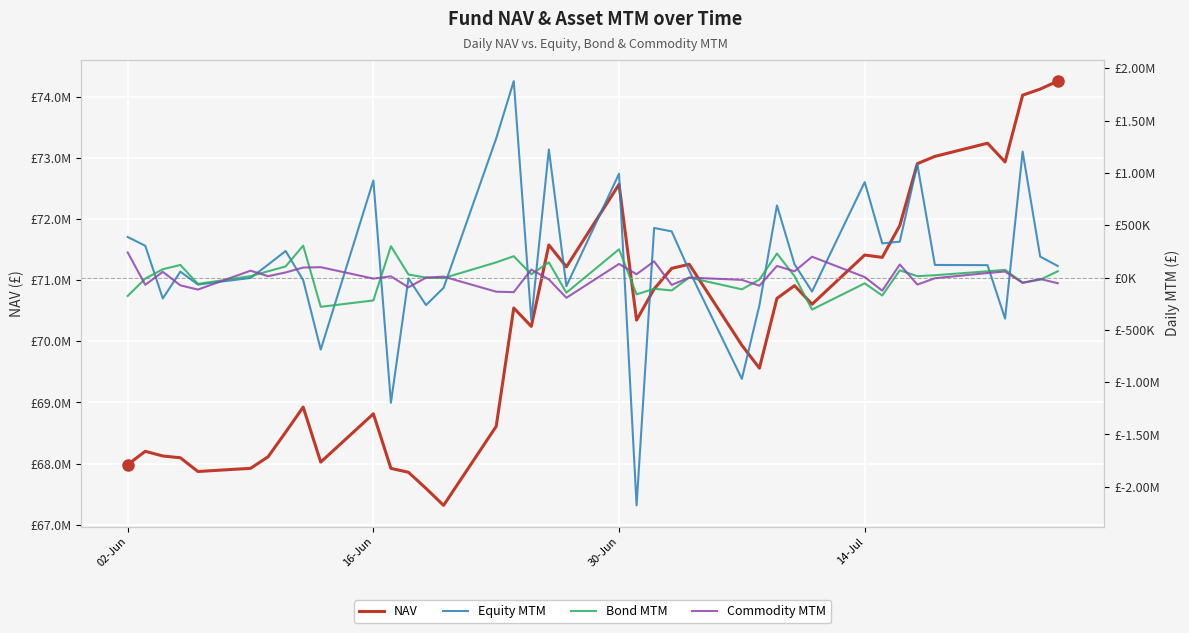

The Commodity MTM series shows -201975.9 at 16. True or false?

False